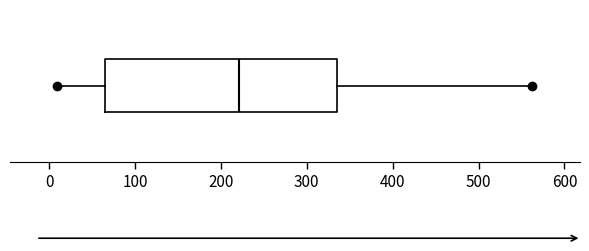

Transcribe this box plot: give where the median line is, the range the box spans, and where the two whiskers end, as read against the x-axis. The values are not printed on the chart, so give them approximately, as read against the axis.

median 220, box 70 to 340, whiskers 10 to 560